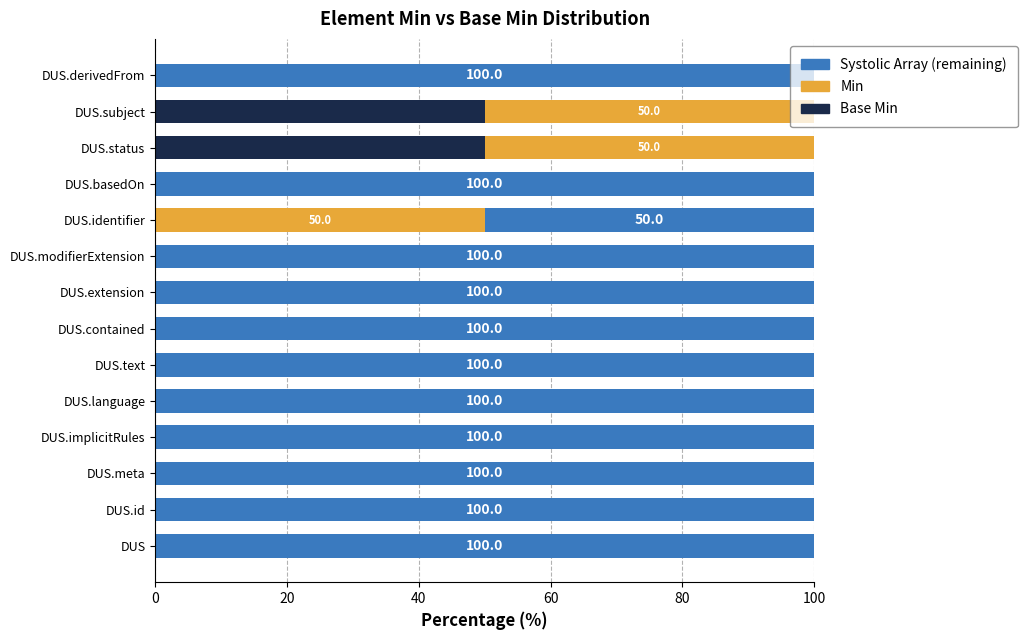

What is the total value across all series at DUS.status?

100